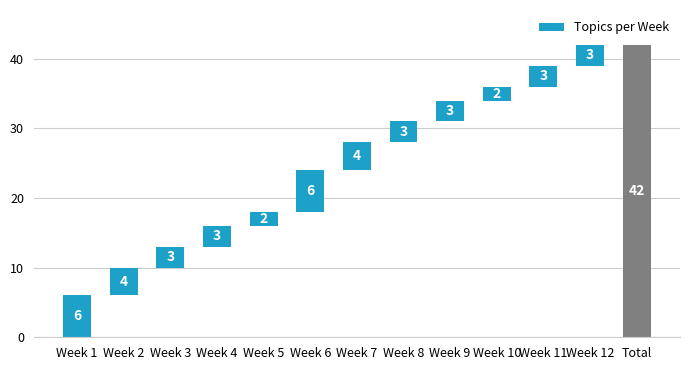

Where is the data nearest to the value 22?

Week 1